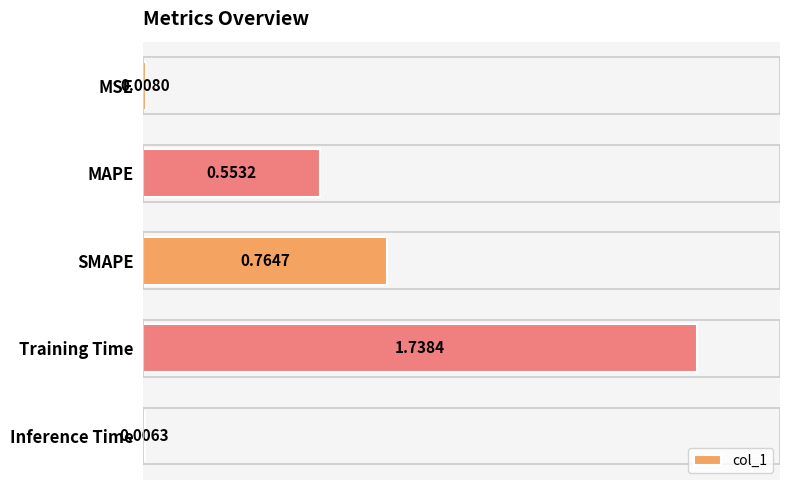

What is the change in value from SMAPE to Training Time?

+1.0